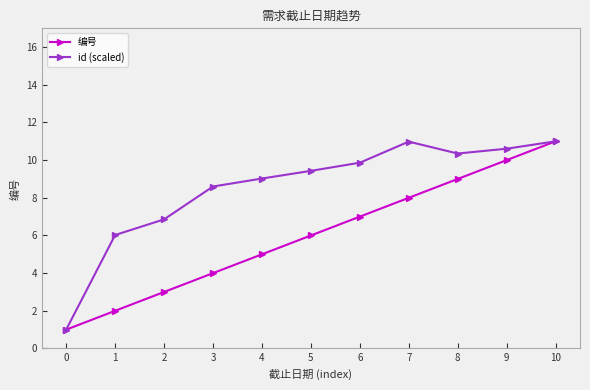

At which category does id (scaled) reach its first local peak?

7